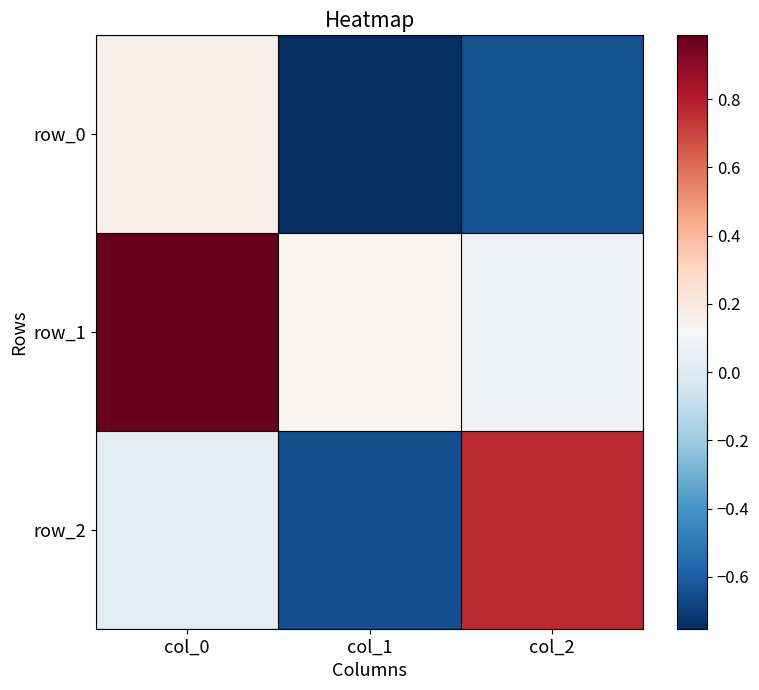

How many values in the row_2 series exceed 0?

2